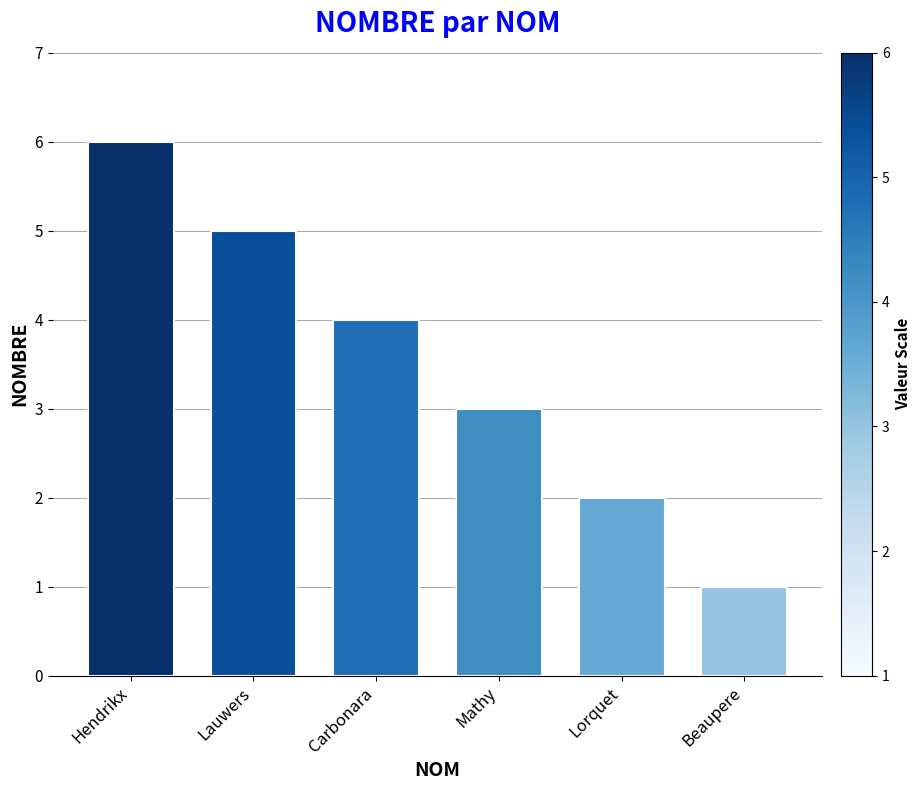

Which category has the highest value across all series?

Hendrikx